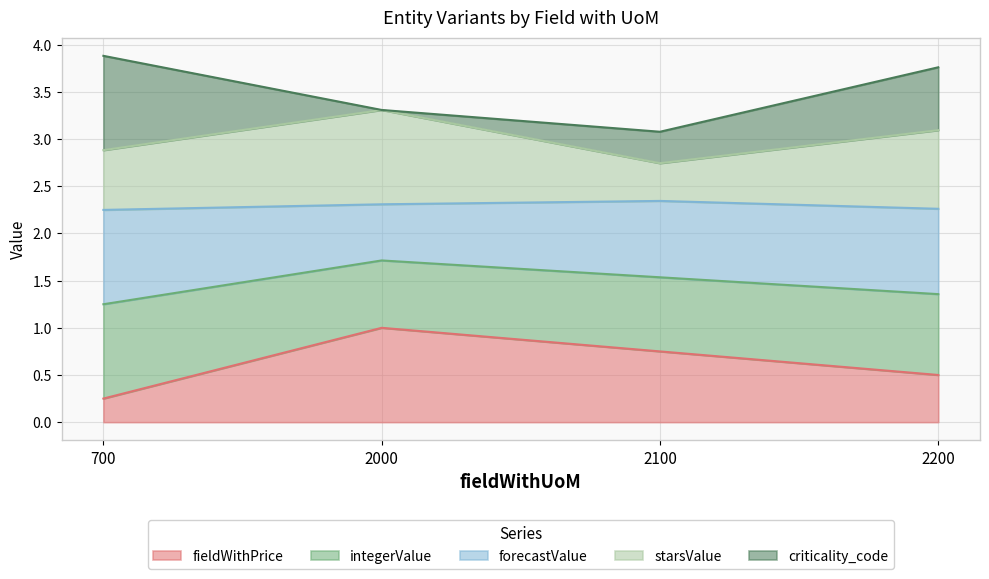

True or false: fieldWithPrice has more than 2 points higher than both neighbors.

False